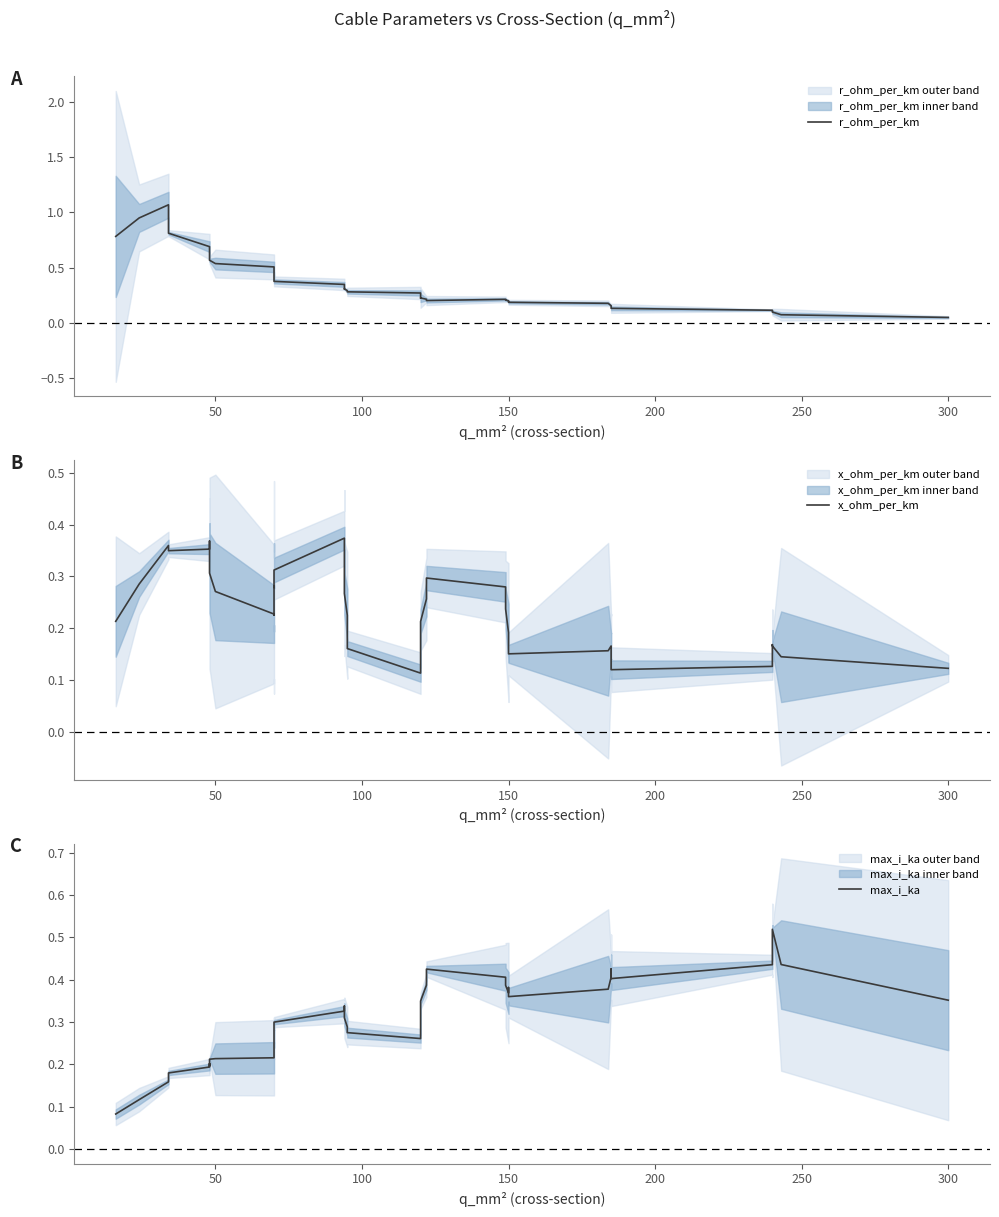

Which series has the largest range (max minus min)?

r_ohm_per_km